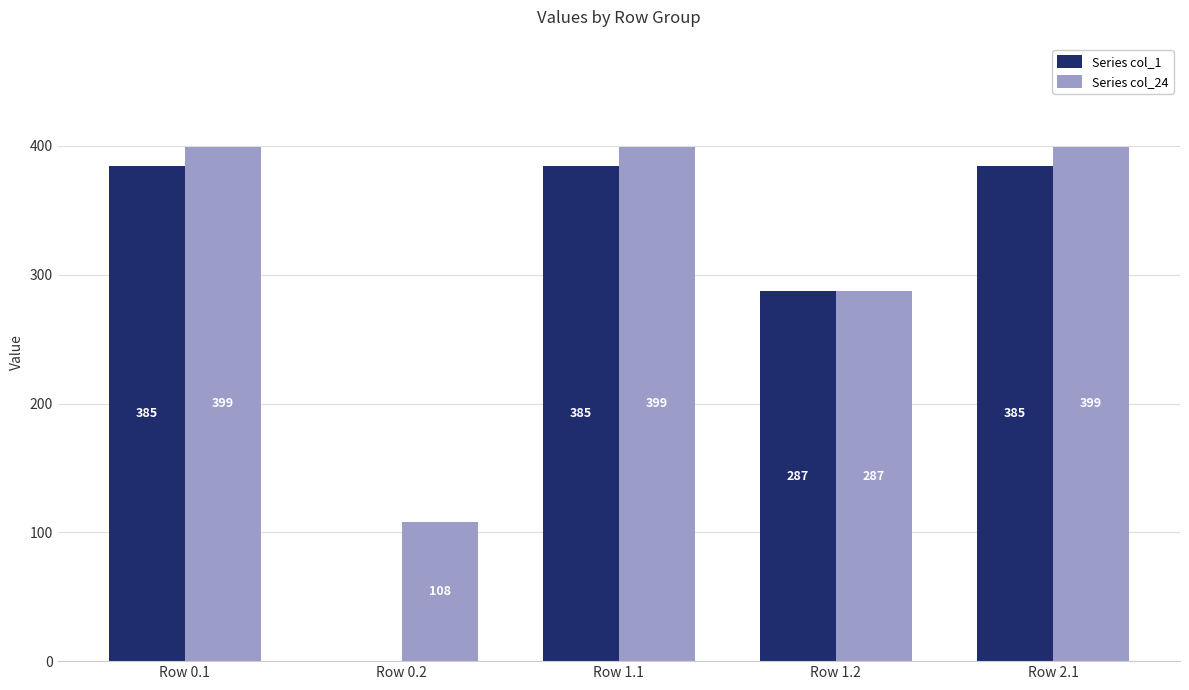

Count the number of categories in the chart.

5